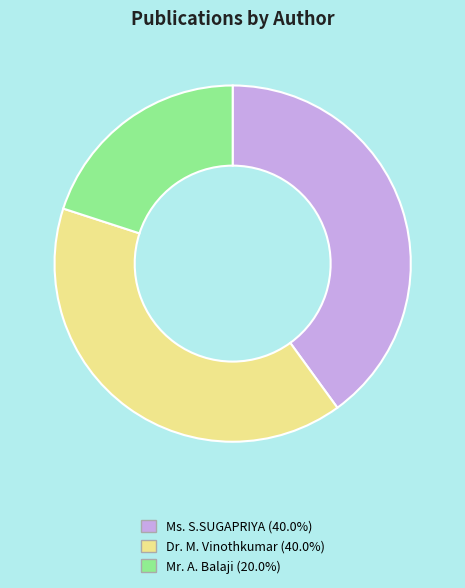

Which category has the smallest portion of the pie?

Mr. A. Balaji